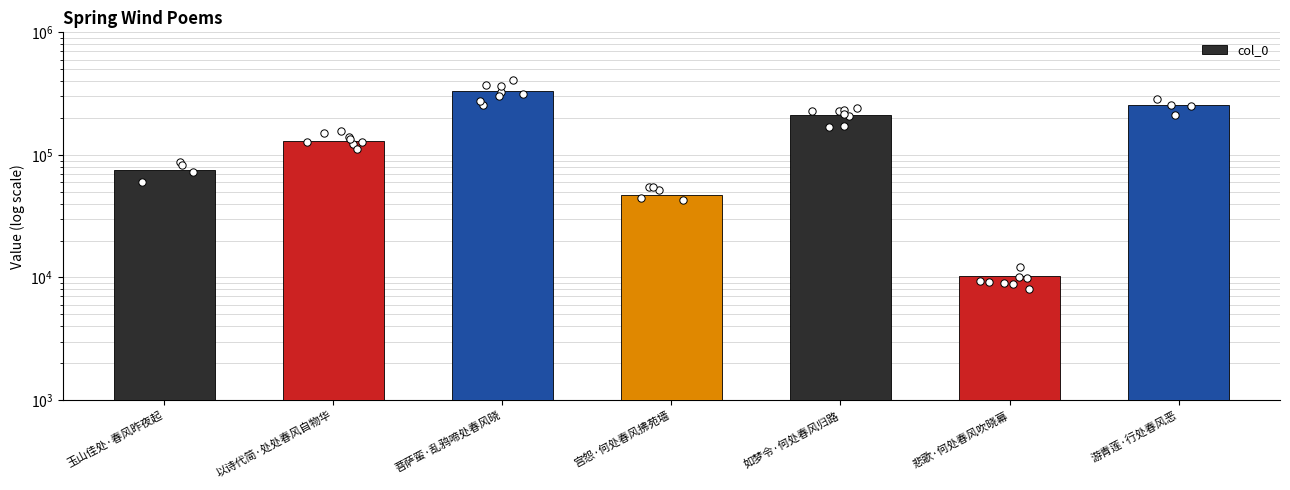

Which has a higher value, 游青莲·行处春风恶 or 玉山佳处·春风昨夜起?

游青莲·行处春风恶